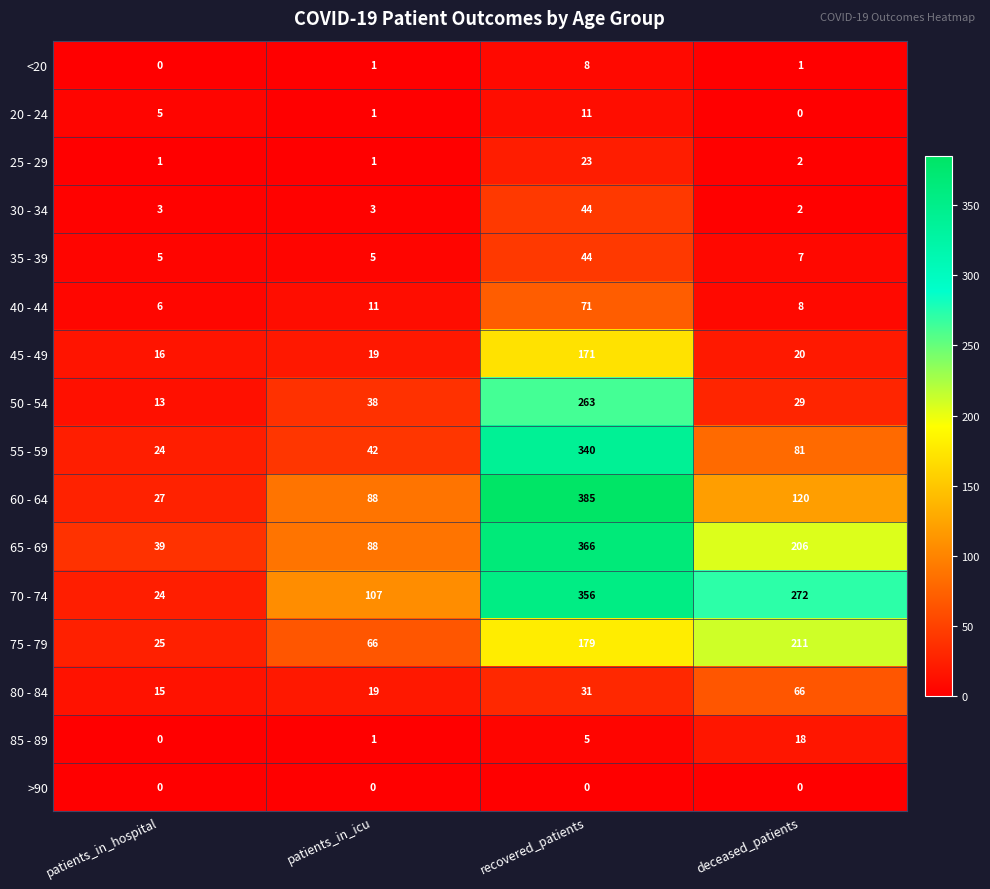

What is the total value across all series at patients_in_icu?

490